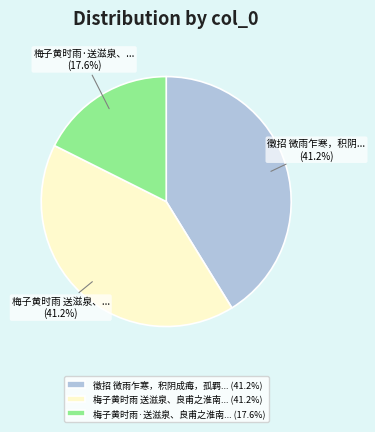

Do 梅子黄时雨 送滋泉、良甫之淮南... (41.2%) and 徵招 微雨乍寒，积阴成痗，孤羁... (41.2%) together represent more than half of the pie?

Yes